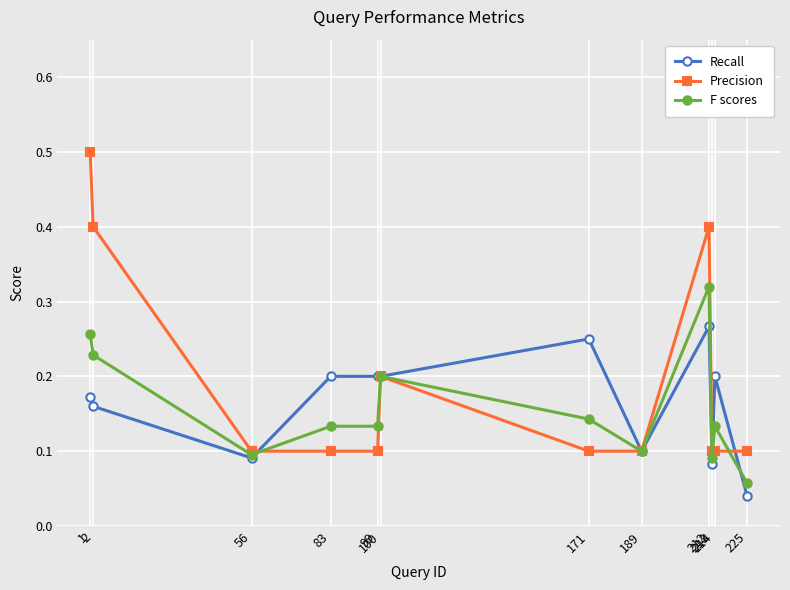

How many Precision values are between 0 and 1?

12